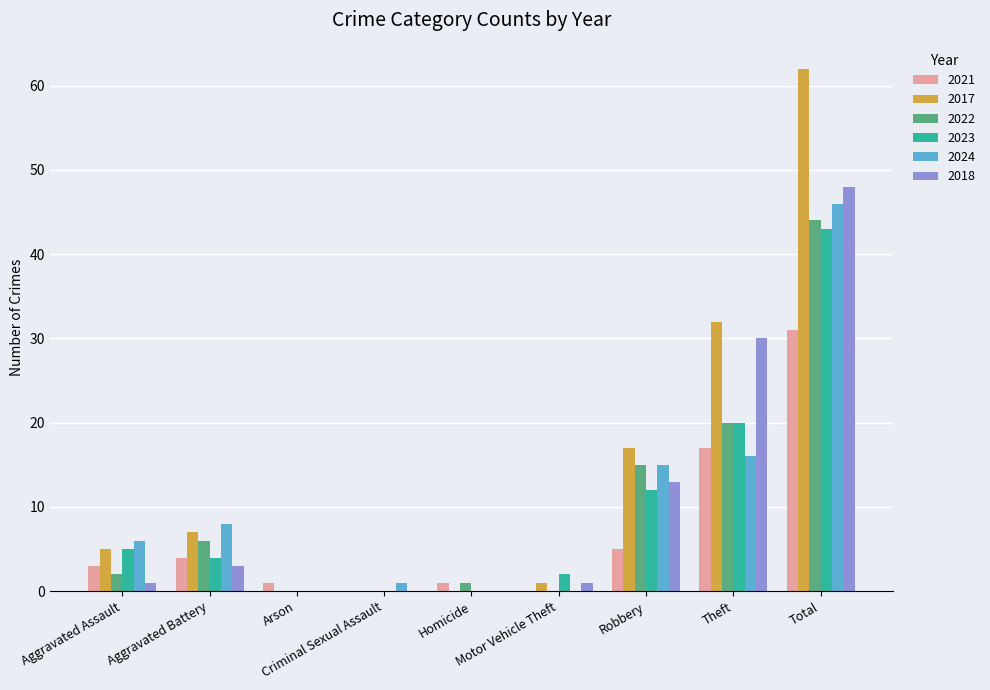

Reading right to left, list all the values displayed in this chart.

2021: Total=31	Theft=17	Robbery=5	Motor Vehicle Theft=0	Homicide=1	Criminal Sexual Assault=0	Arson=1	Aggravated Battery=4	Aggravated Assault=3
2017: Total=62	Theft=32	Robbery=17	Motor Vehicle Theft=1	Homicide=0	Criminal Sexual Assault=0	Arson=0	Aggravated Battery=7	Aggravated Assault=5
2022: Total=44	Theft=20	Robbery=15	Motor Vehicle Theft=0	Homicide=1	Criminal Sexual Assault=0	Arson=0	Aggravated Battery=6	Aggravated Assault=2
2023: Total=43	Theft=20	Robbery=12	Motor Vehicle Theft=2	Homicide=0	Criminal Sexual Assault=0	Arson=0	Aggravated Battery=4	Aggravated Assault=5
2024: Total=46	Theft=16	Robbery=15	Motor Vehicle Theft=0	Homicide=0	Criminal Sexual Assault=1	Arson=0	Aggravated Battery=8	Aggravated Assault=6
2018: Total=48	Theft=30	Robbery=13	Motor Vehicle Theft=1	Homicide=0	Criminal Sexual Assault=0	Arson=0	Aggravated Battery=3	Aggravated Assault=1